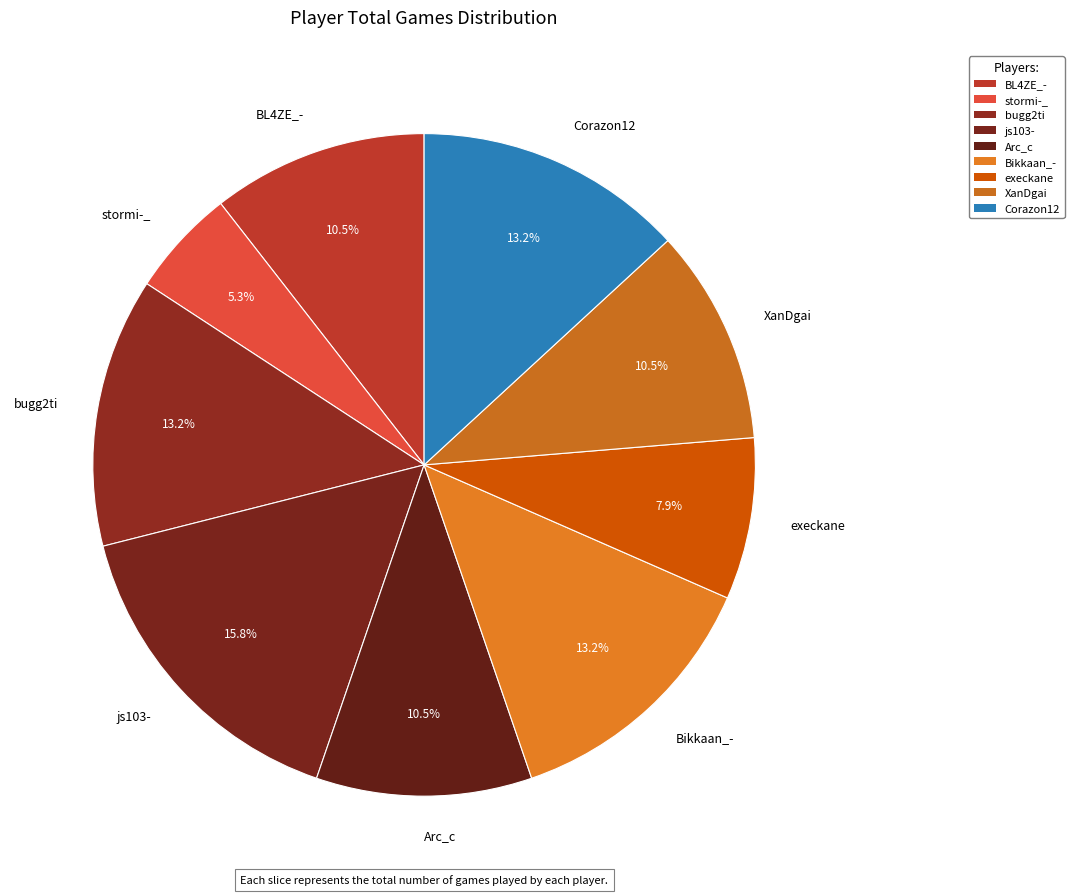

Is there a majority slice in this chart?

No